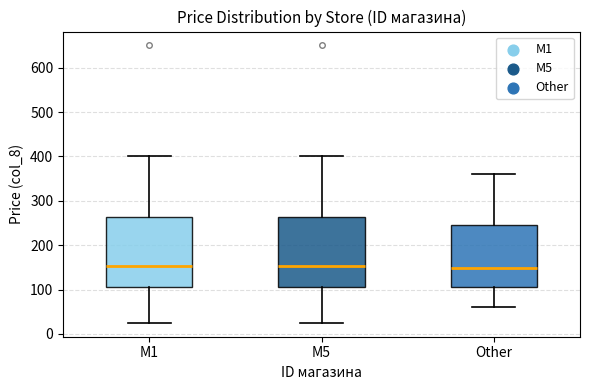

Reading left to right, read every box against the y-axis: the position of its median line, the range the box covers, and the ends of its whiskers. The values are not printed on the chart, so give them approximately, as read against the axis.

M1: median 150, box 110 to 260, whiskers 30 to 400
M5: median 150, box 110 to 260, whiskers 30 to 400
Other: median 150, box 110 to 250, whiskers 60 to 360